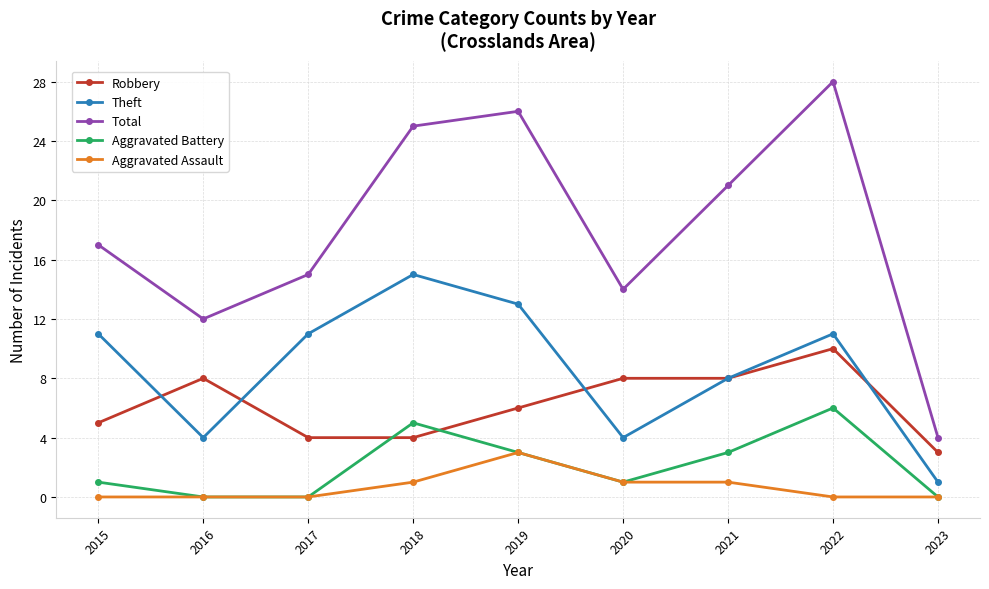

Which category has the highest value across all series?

2022